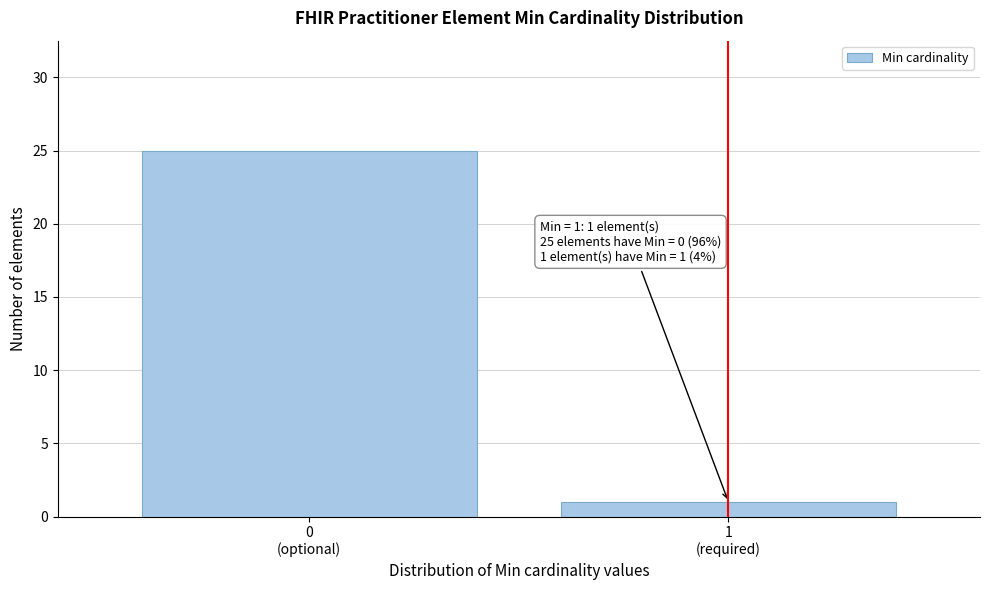

Reading right to left, list all the values displayed in this chart.

1	25